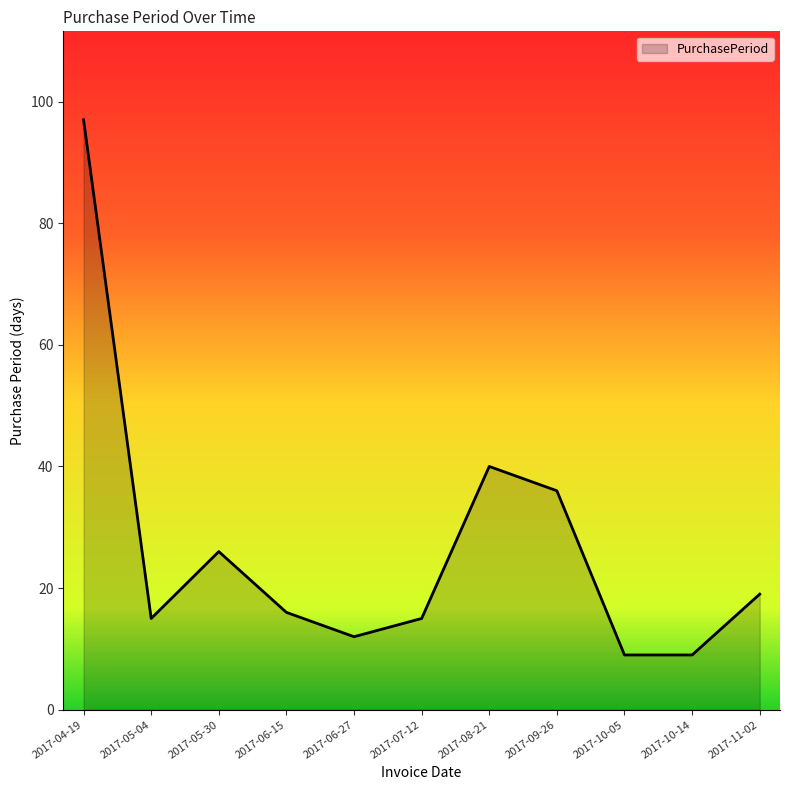

What position from the right is 2017-05-30?

9